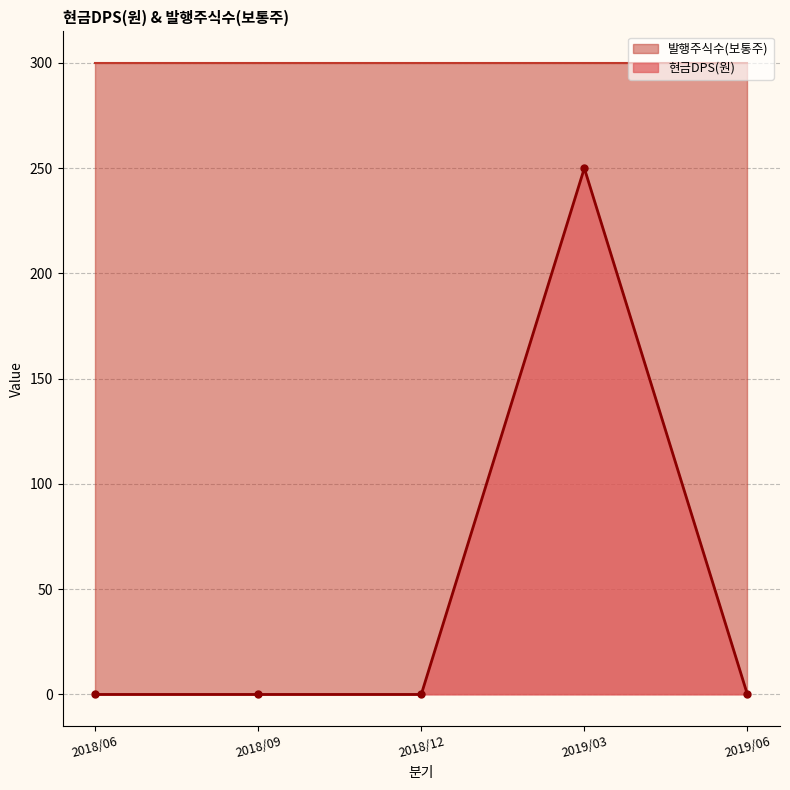

How many data points in 현금DPS(원) are above 0?

1